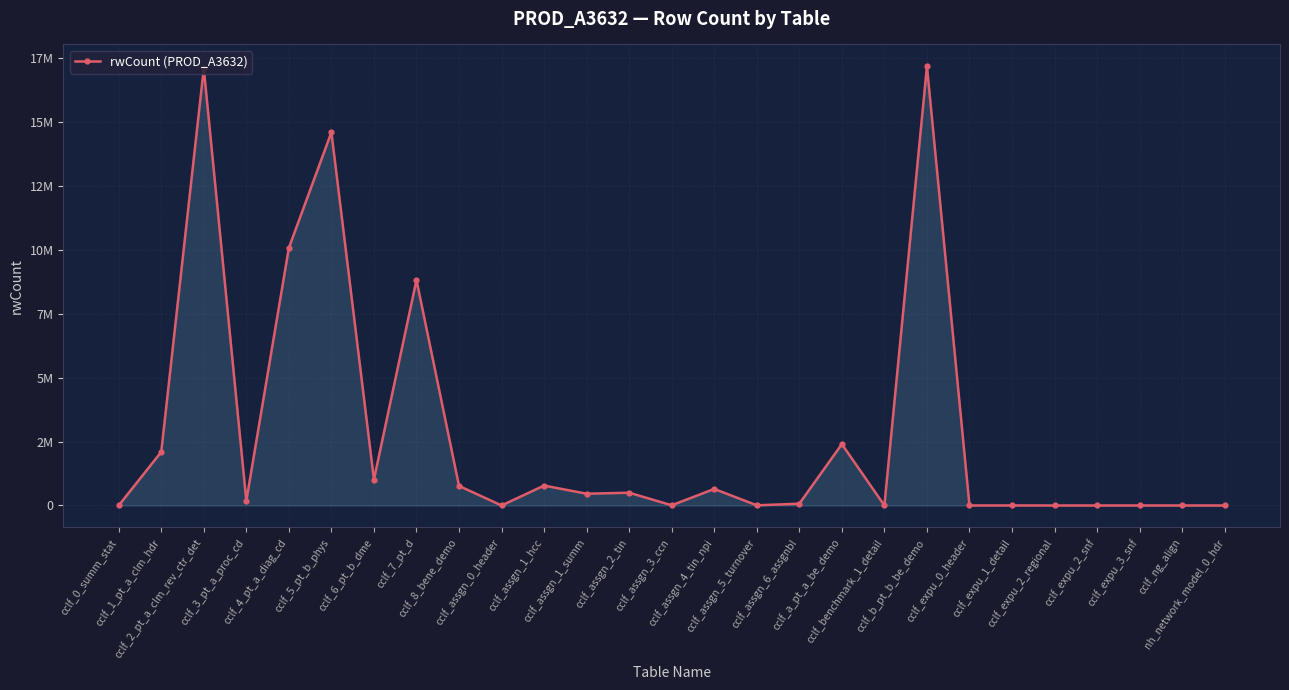

What position from the right is cclf_4_pt_a_diag_cd?

23